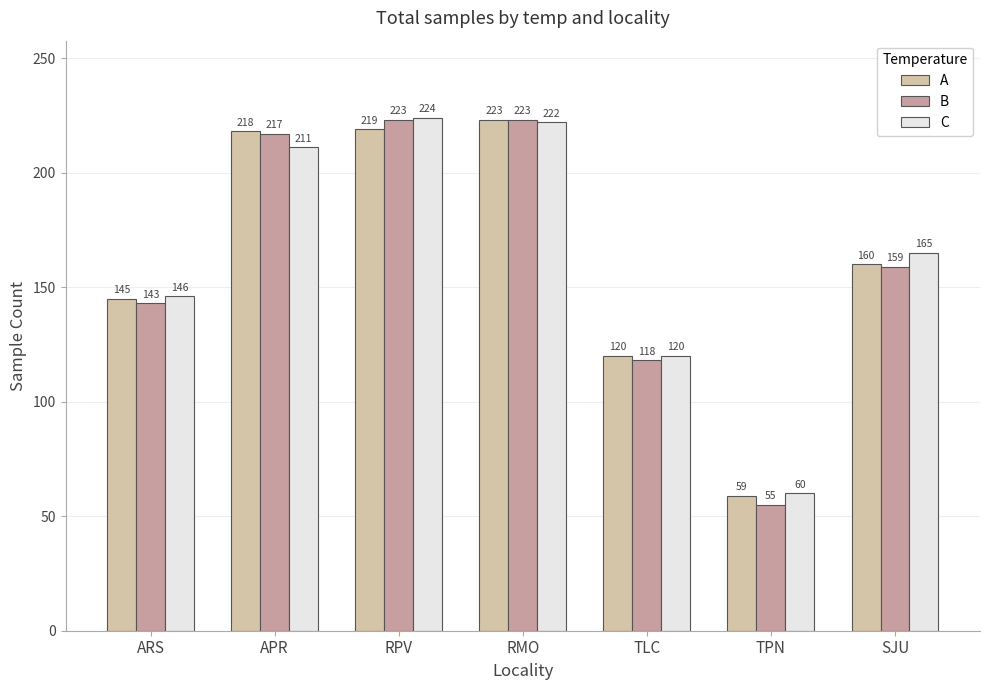

The A series shows 219 at RPV. True or false?

True